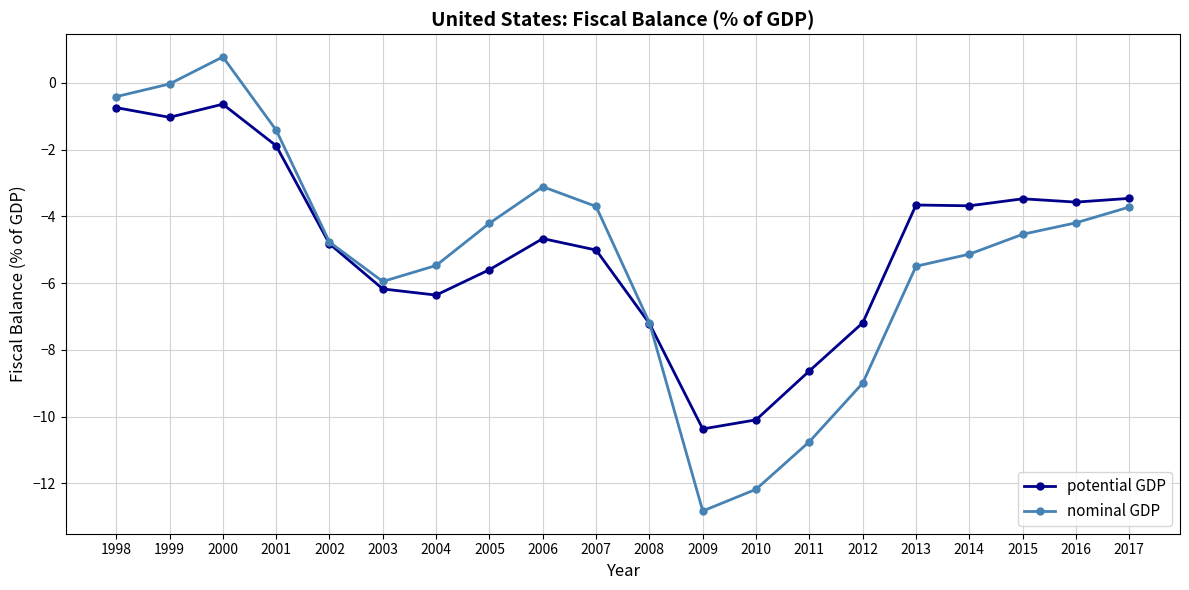

What is the sum of all nominal GDP values?

-103.3